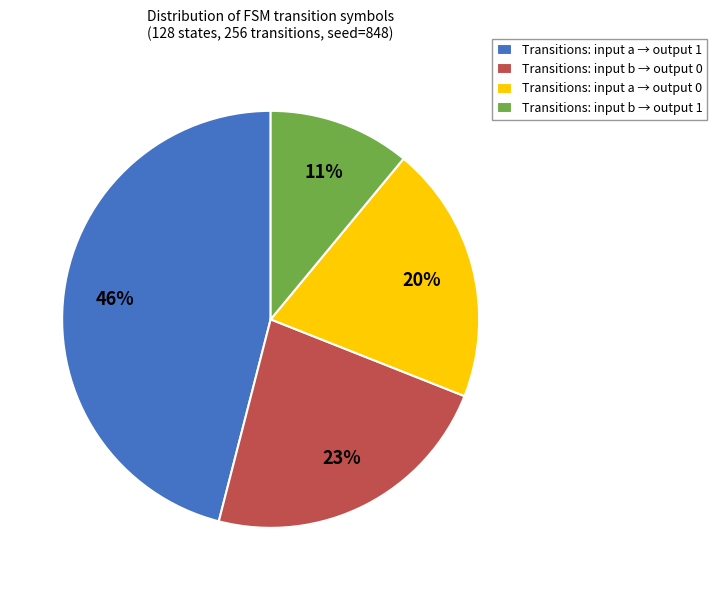

Does any single category account for the majority?

No